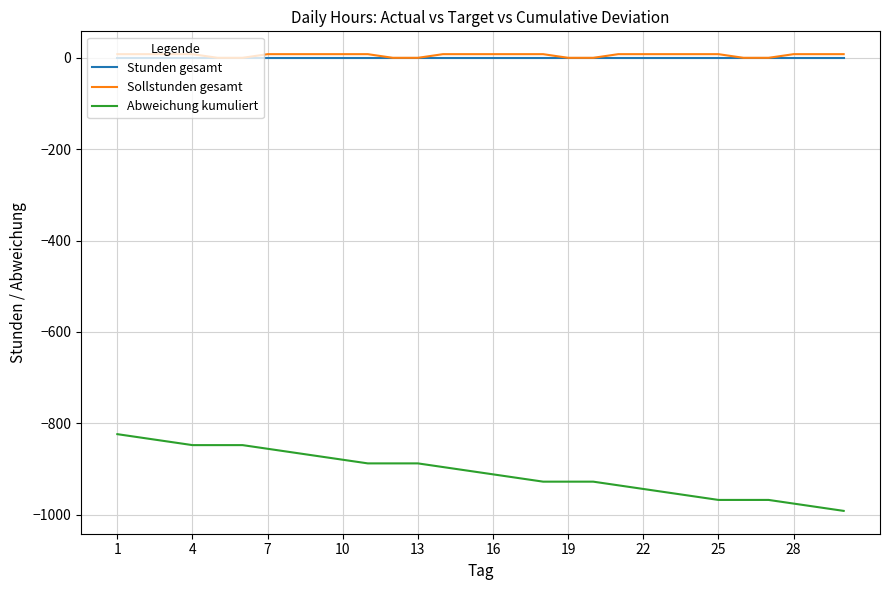

Which series has the widest spread of values?

Abweichung kumuliert